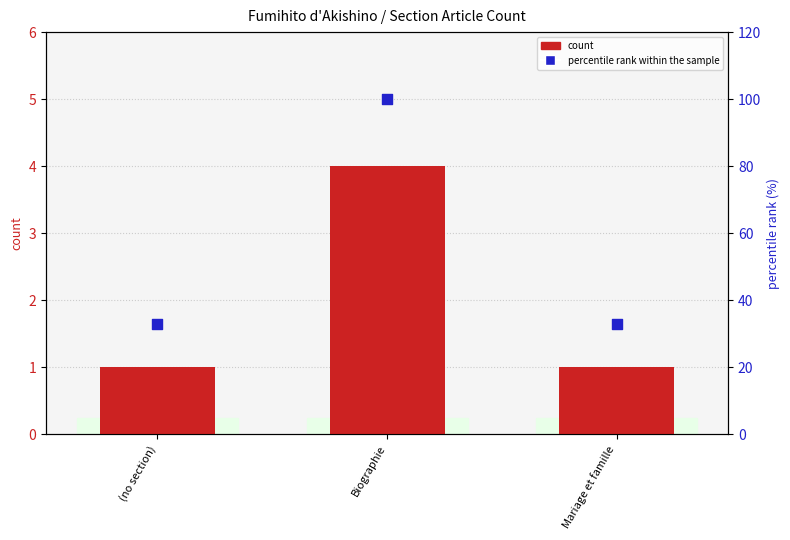

At how many categories does at least one series exceed 43?

1